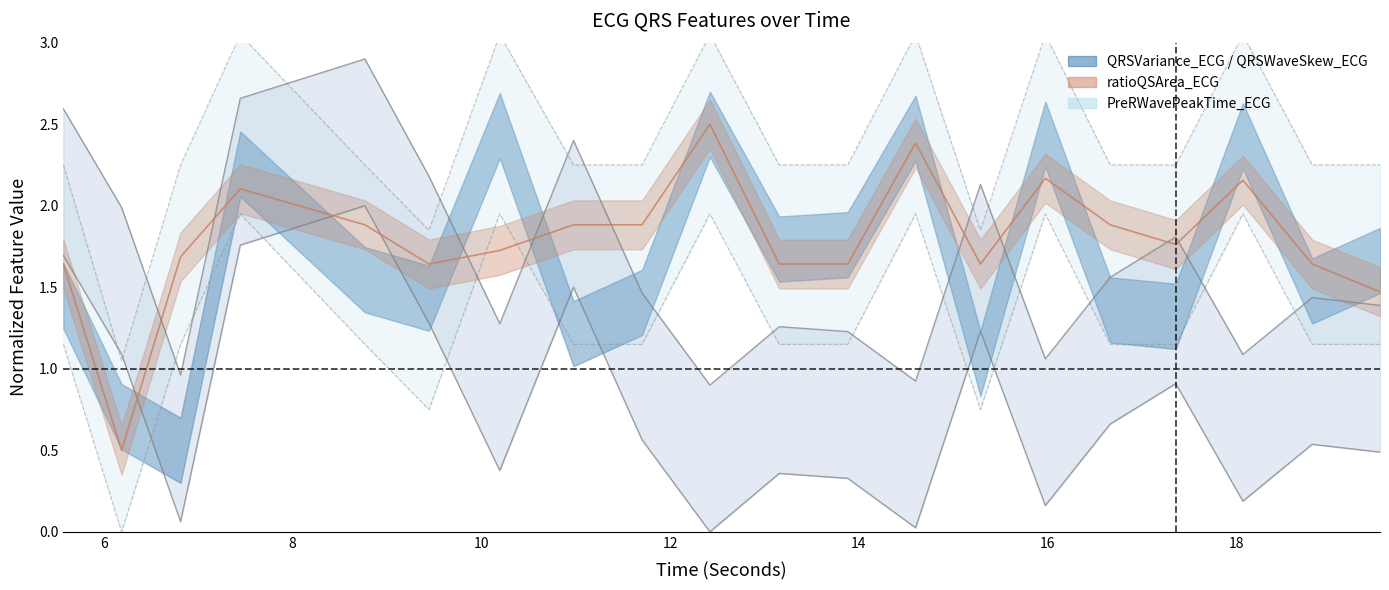

How many interior local valleys does the ratioQSArea_ECG series have?

5